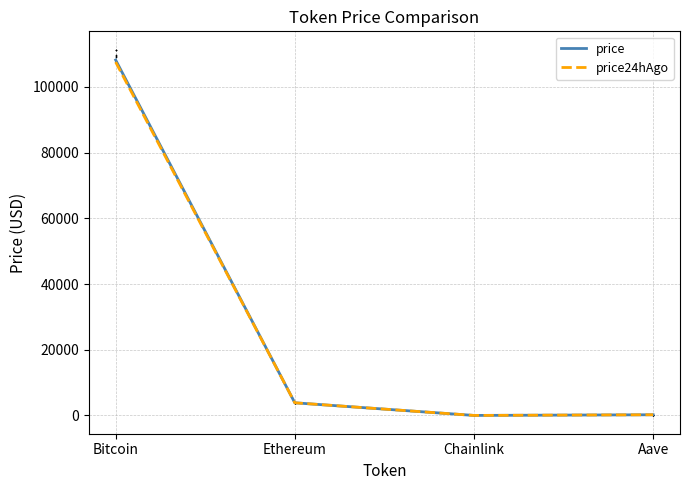

Which series reaches the maximum Y coordinate?

price